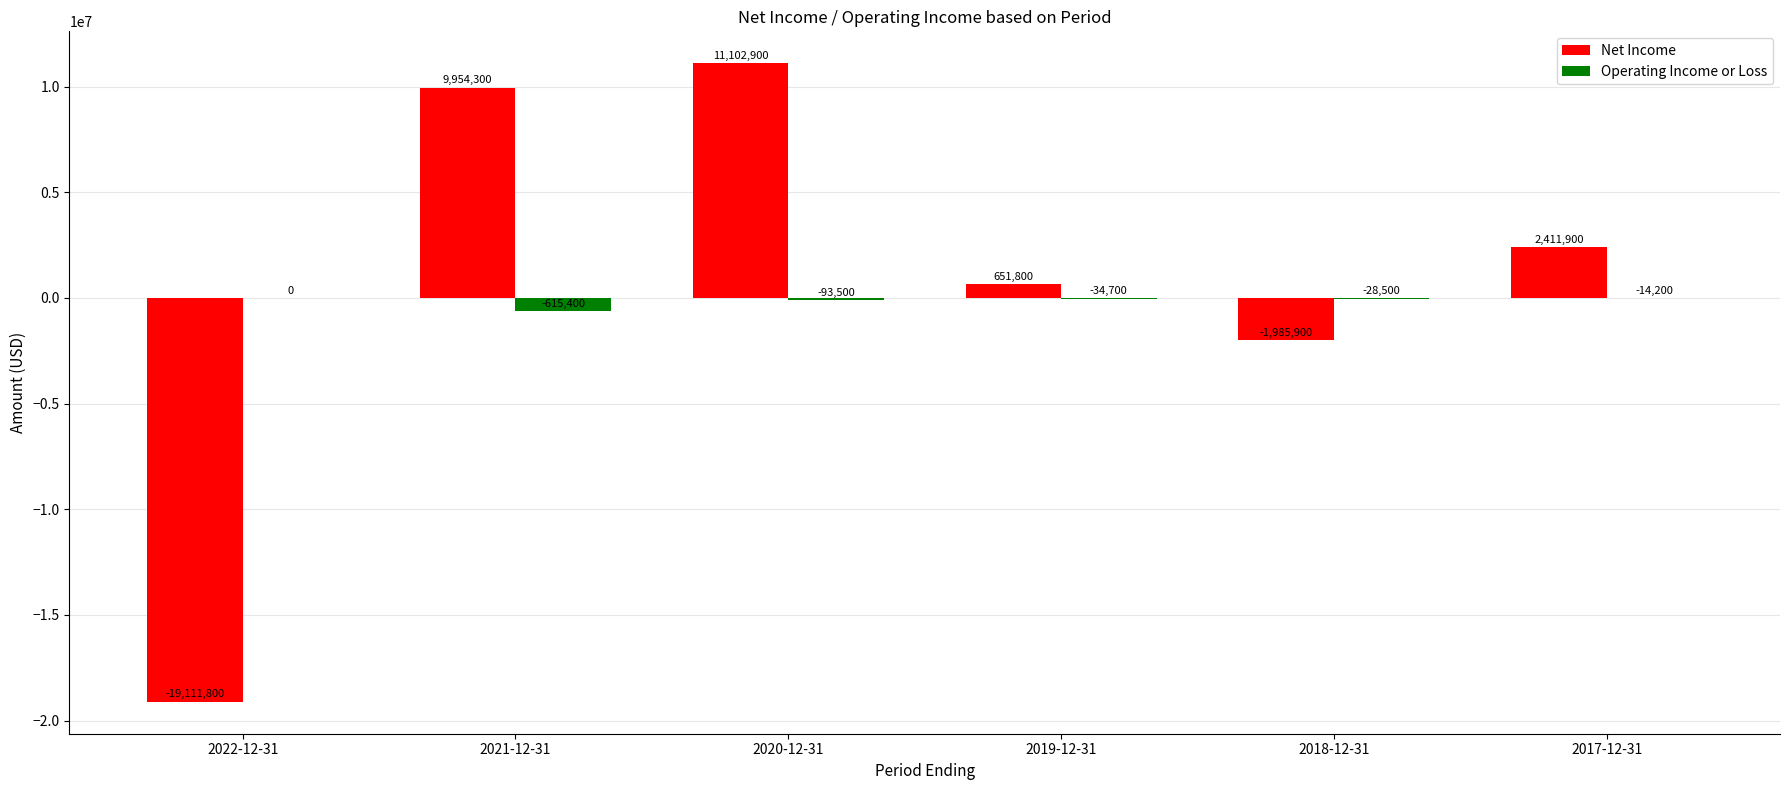

How many categories are shown in the chart?

6